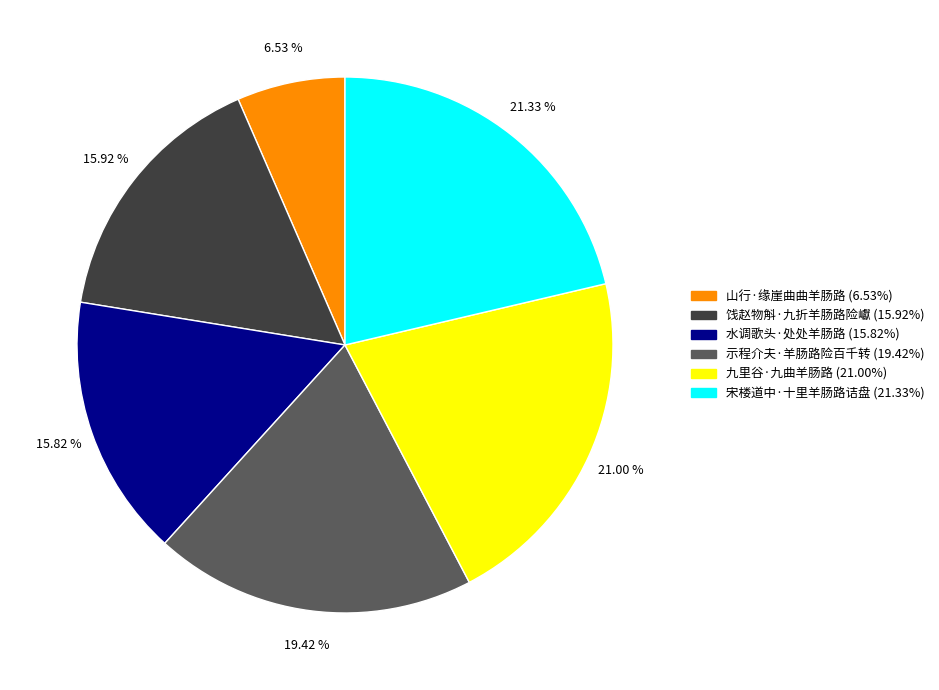

How many slices are in this pie chart?

6